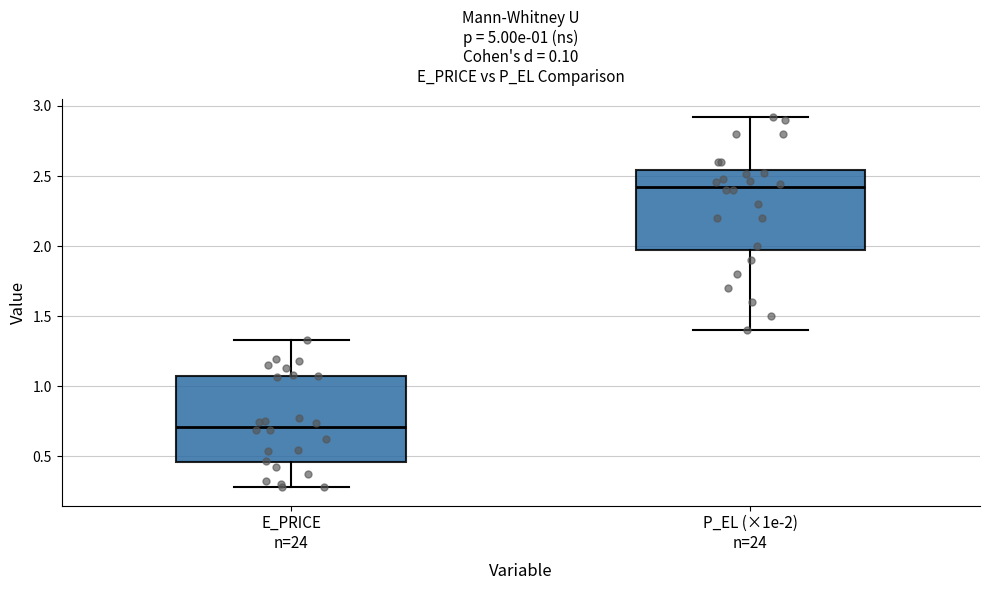

Which box's median line is the highest?

P_EL (×1e-2) n=24